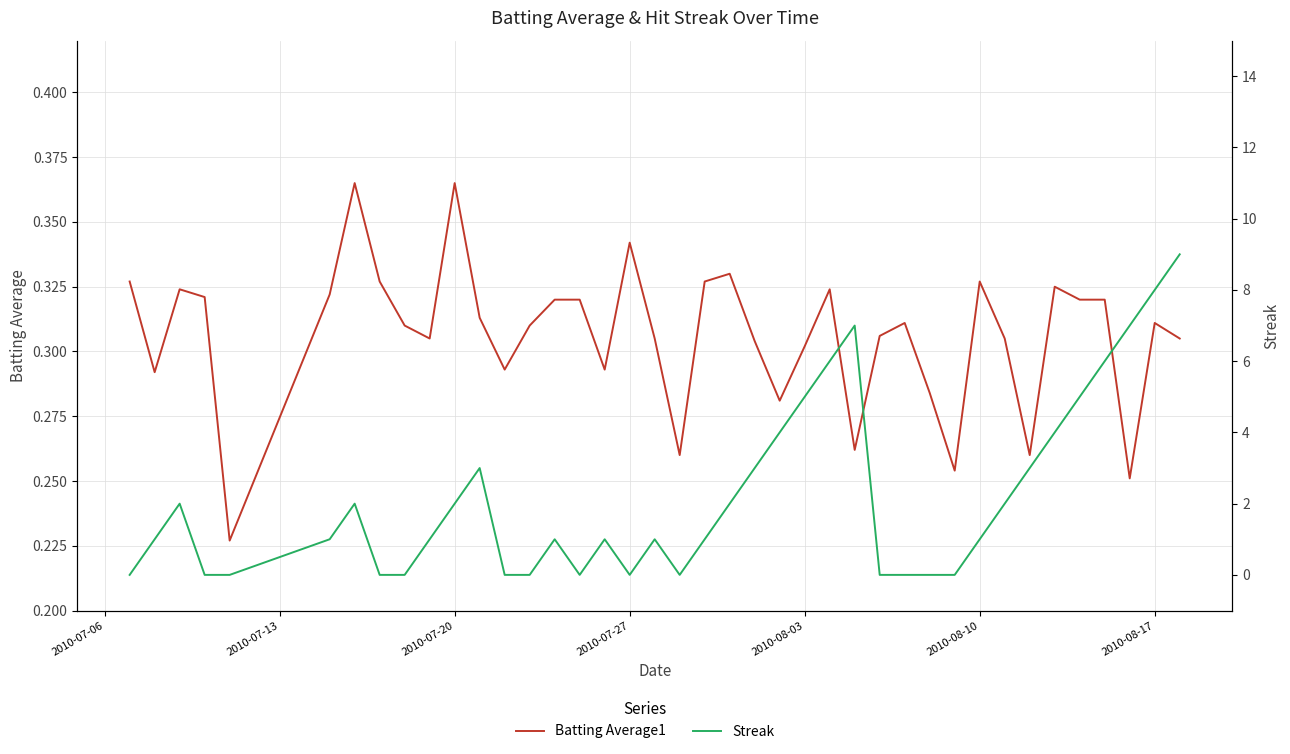

True or false: Streak has a value of 1.2 at 2010-07-20.

False